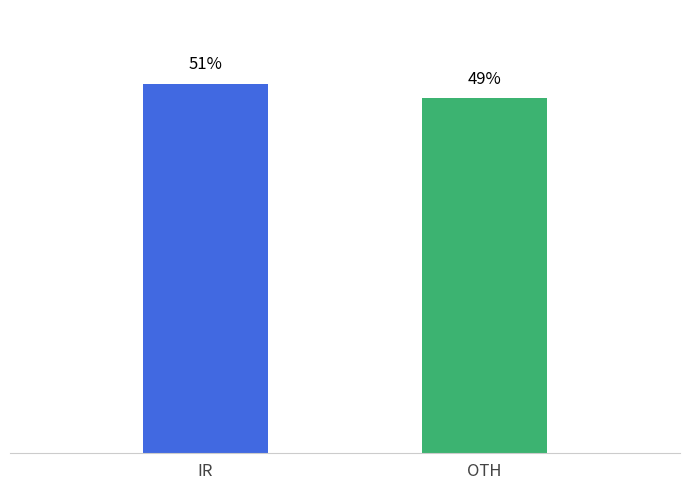

At which category does the chart reach its minimum across all series?

OTH